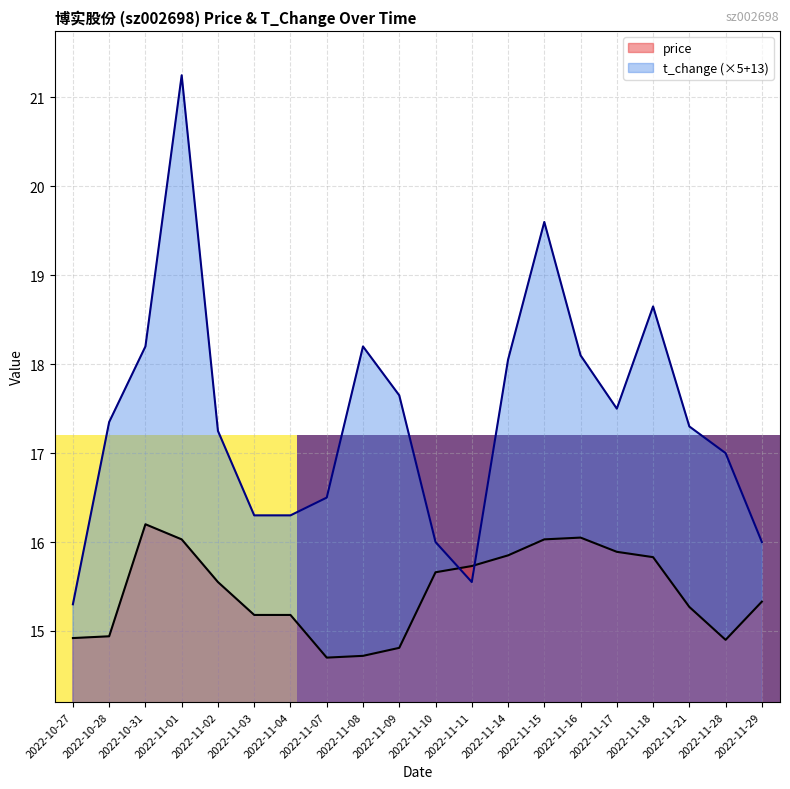

What are all the series names shown in the legend?

price, t_change (×5+13)